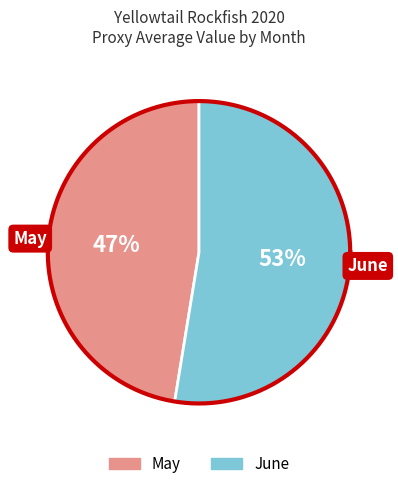

To the nearest percent, what is the combined percentage of May and June?

100%